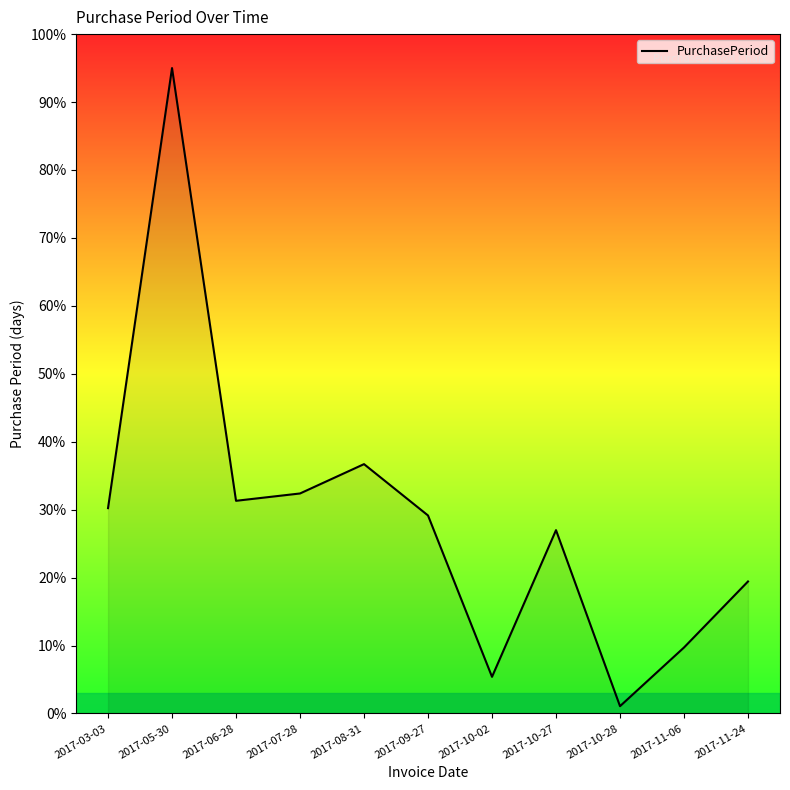

How many lines are shown in the chart?

1